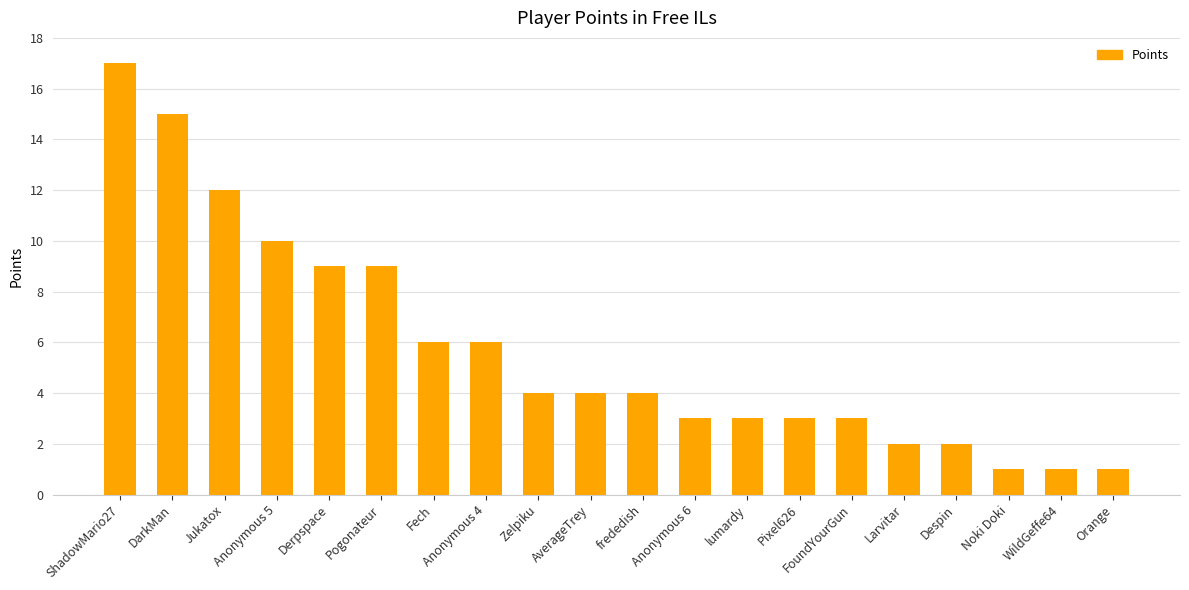

What is the ratio of the value at Anonymous 6 to the value at WildGeffe64?

3.0